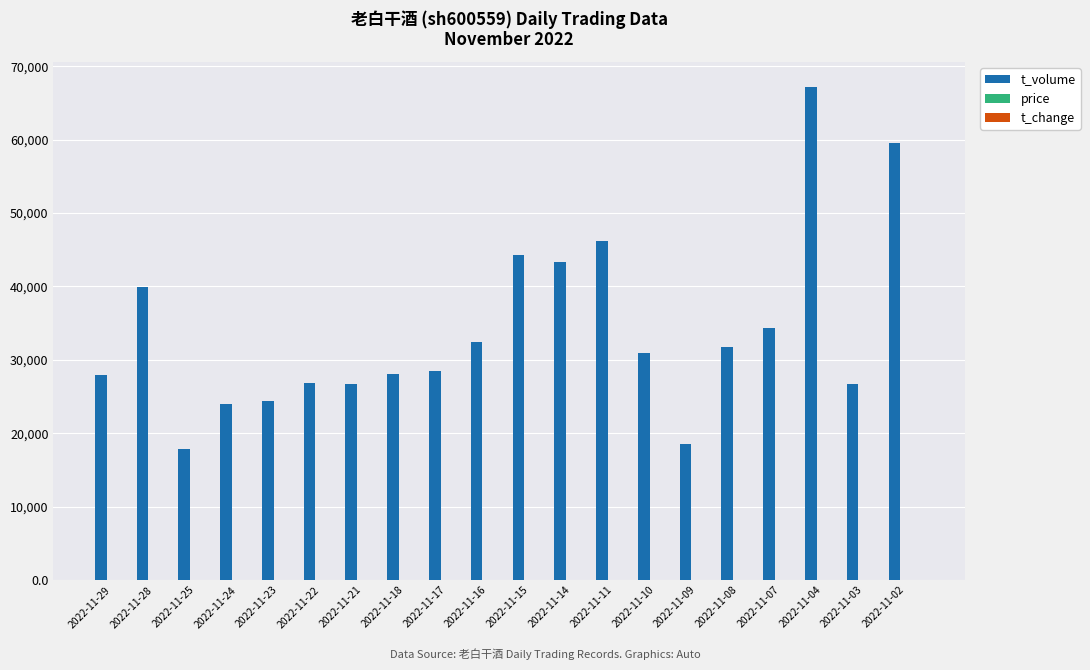

The value of t_volume at 2022-11-28 is 39880.0. True or false?

True